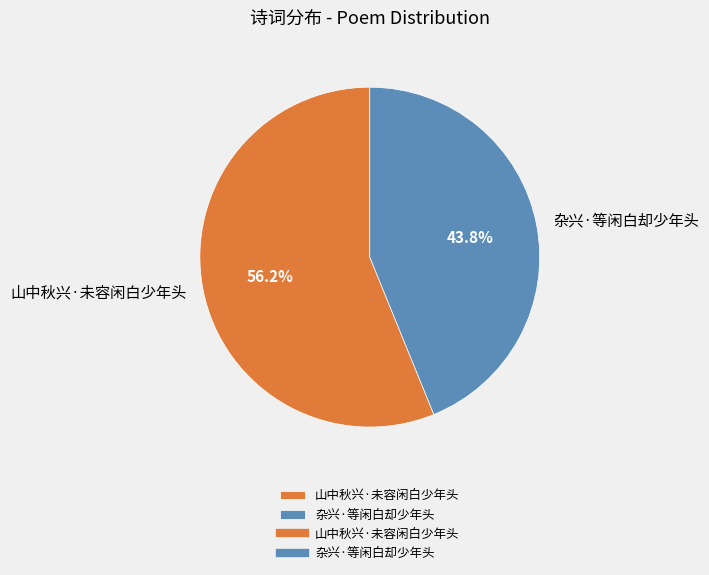

Combined, what portion of the pie is 杂兴·等闲白却少年头 and 山中秋兴·未容闲白少年头?

100.0%